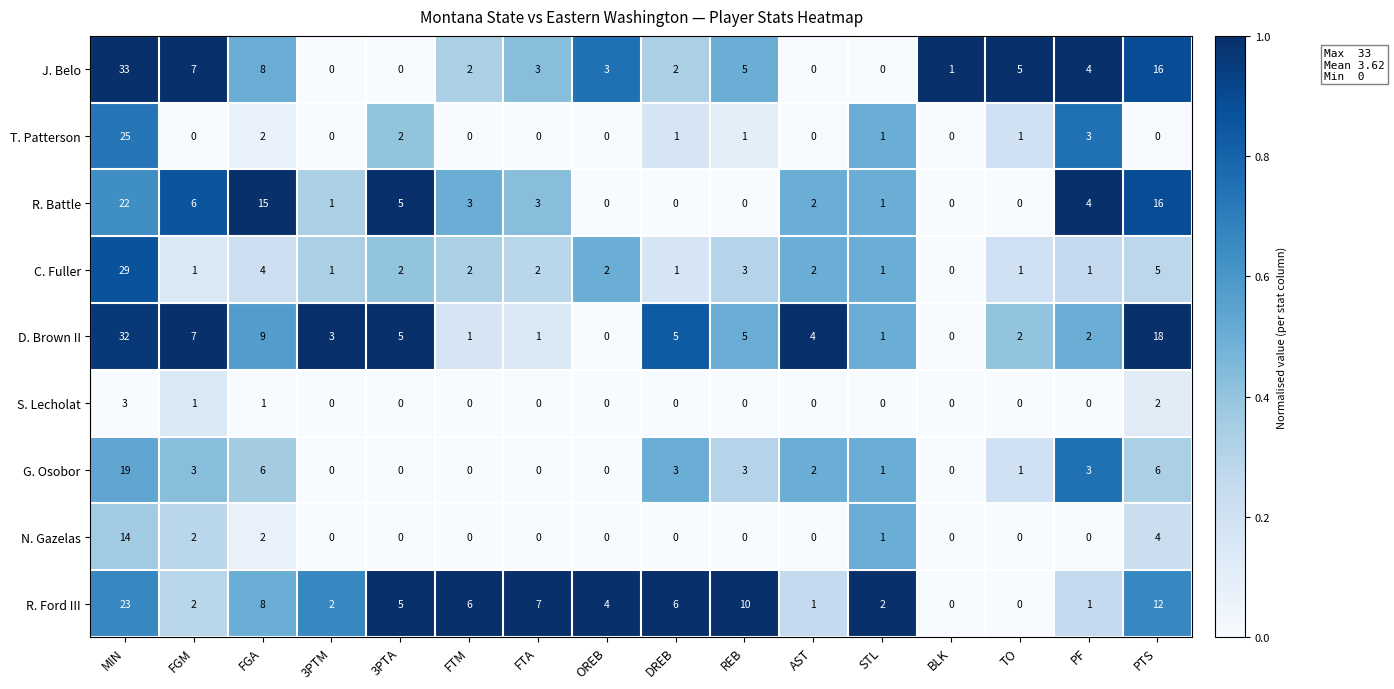

The value of T. Patterson at REB is 2. True or false?

False